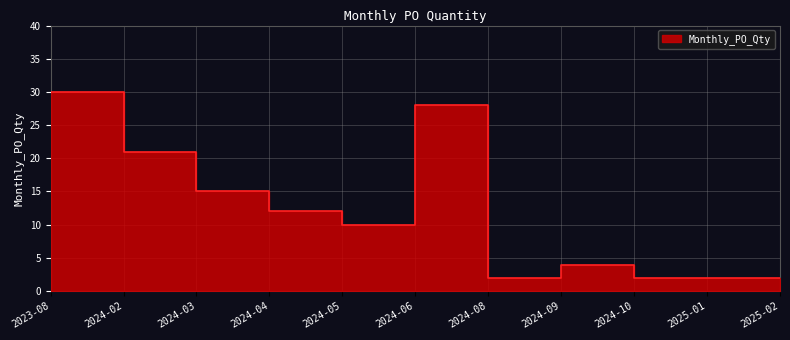

Reading left to right, what are all the values shown in this chart?

2023-08=30	2024-02=21	2024-03=15	2024-04=12	2024-05=10	2024-06=28	2024-08=2	2024-09=4	2024-10=2	2025-01=2	2025-02=2